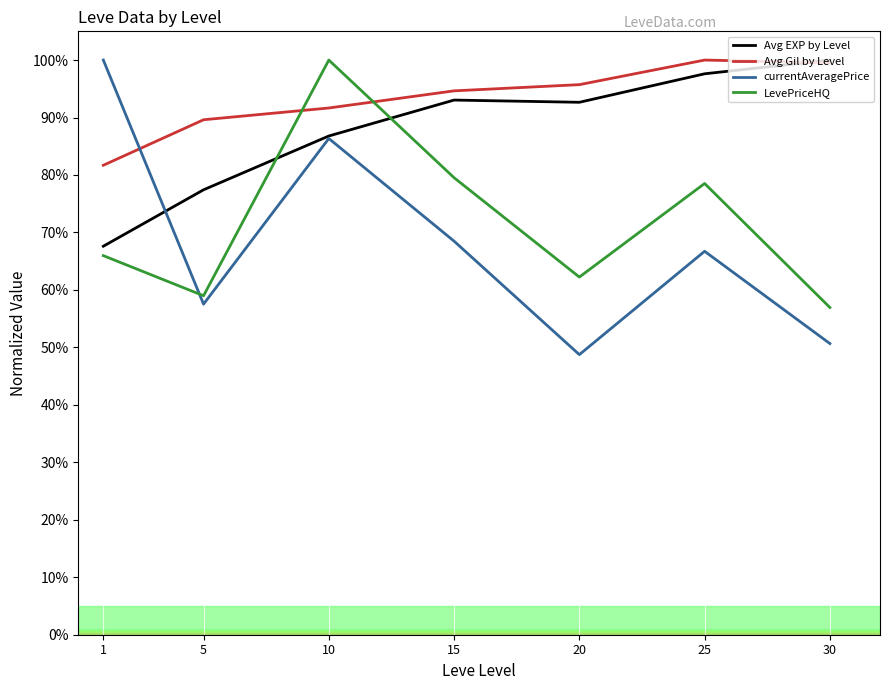

True or false: LevePriceHQ and Avg EXP by Level cross at least once.

True